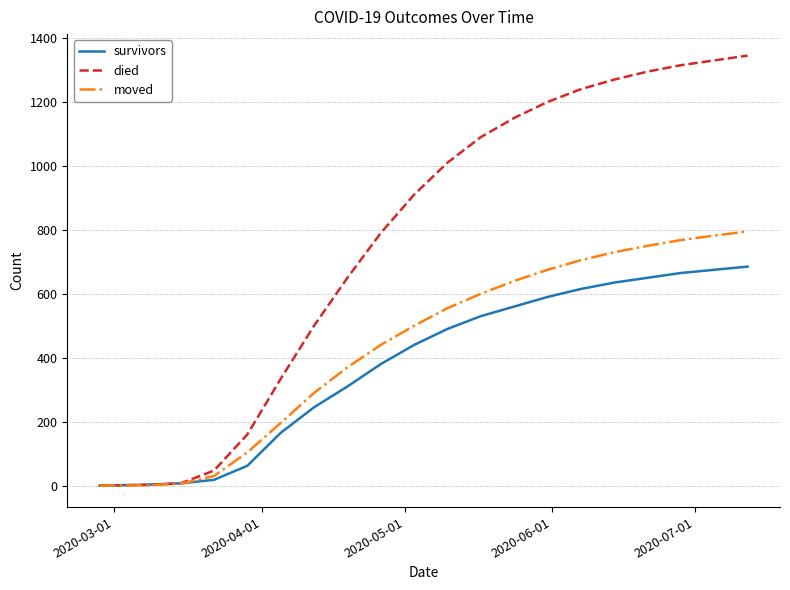

List the series in order of their overall mean, highest first.

died, moved, survivors